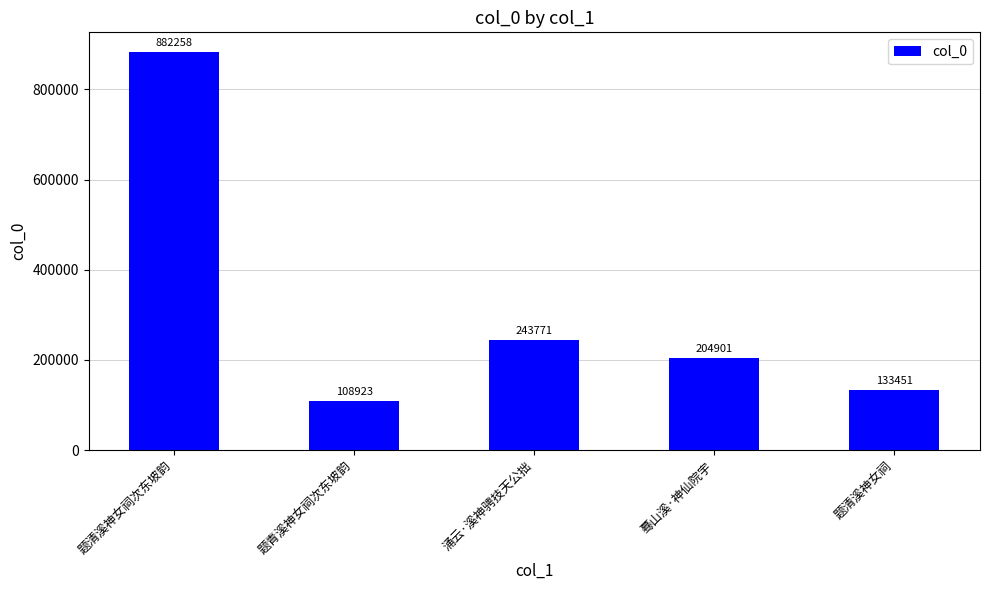

What is the sum of all values?

1573304